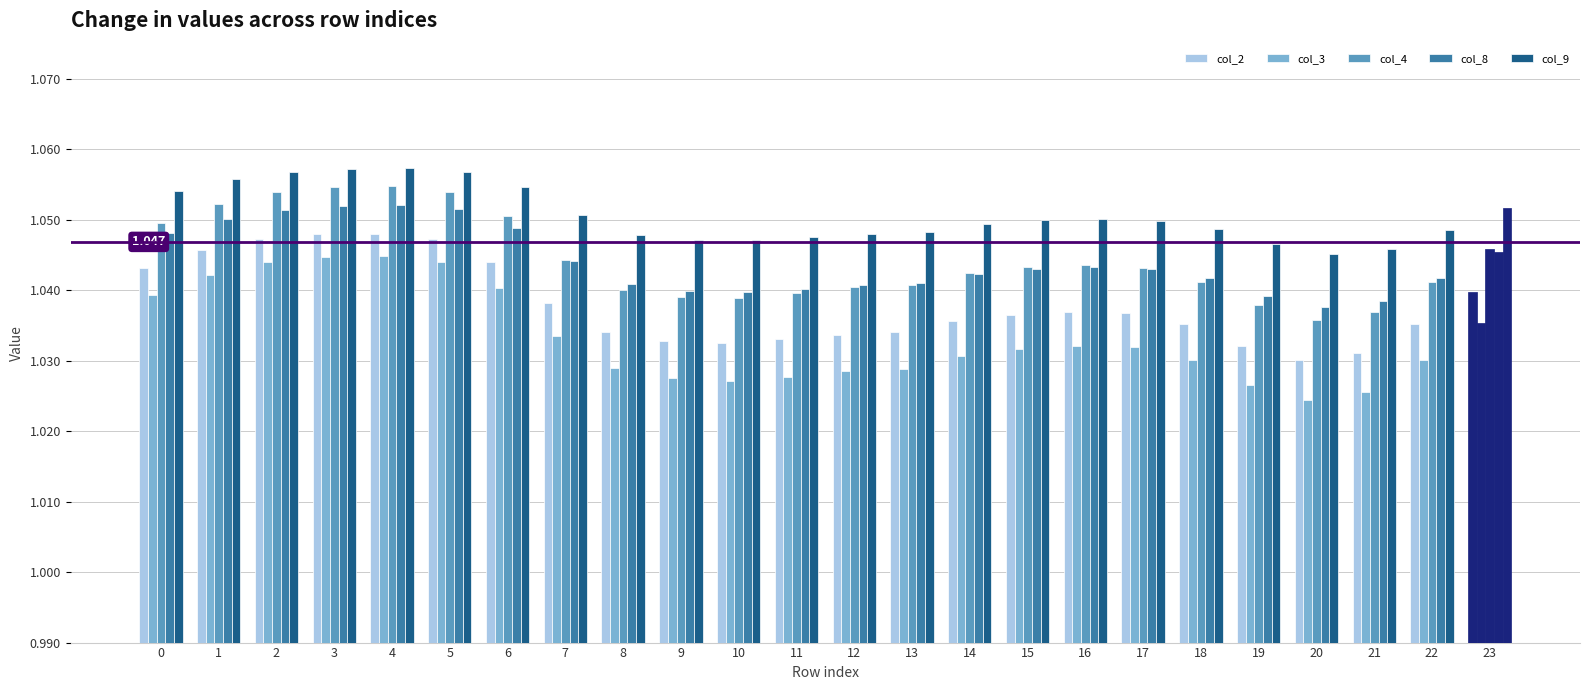

Are the bars horizontal?

No